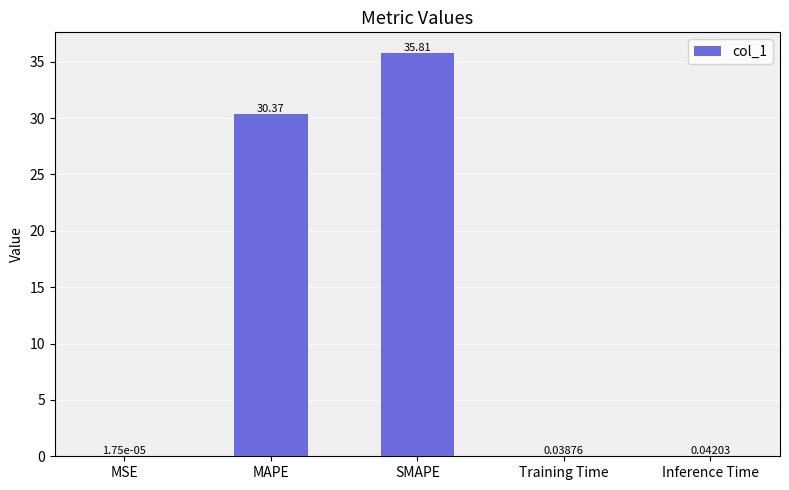

Where is the data nearest to the value 17?

MAPE